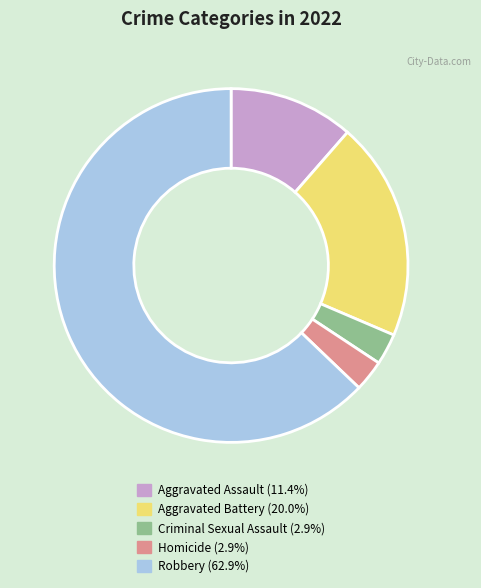

Which has a higher value, Aggravated Battery or Homicide?

Aggravated Battery